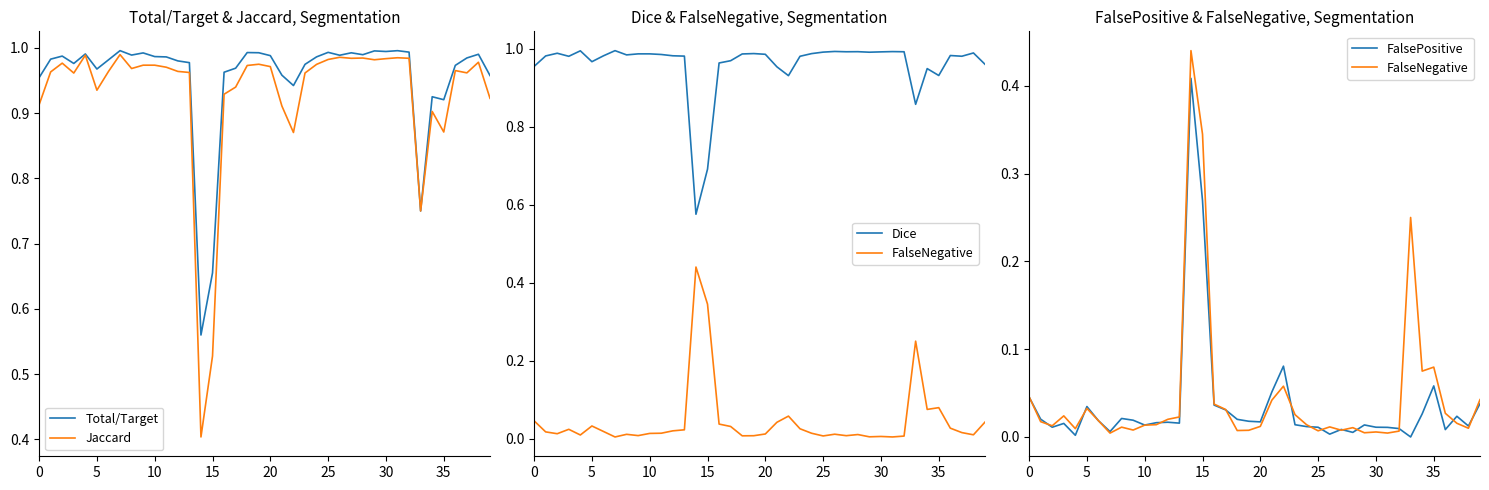

Which series has the largest total across all categories?

Dice